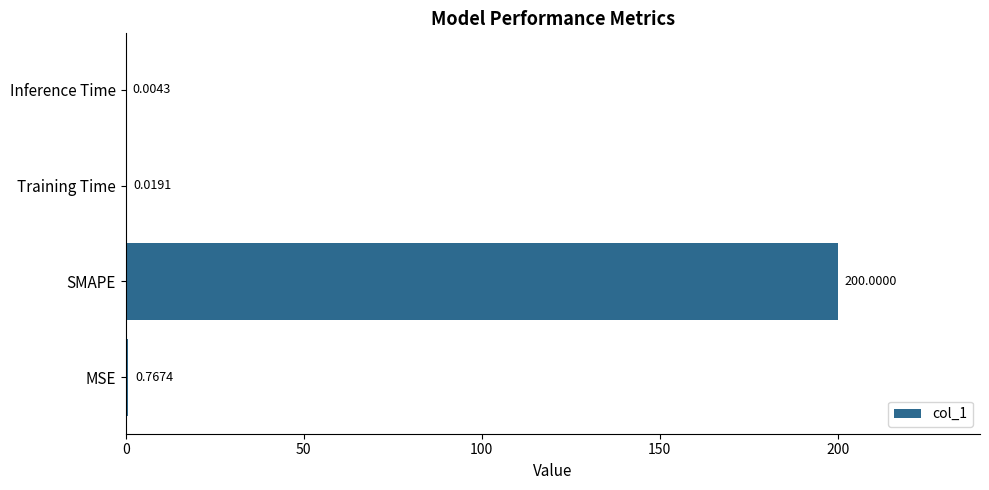

Where is the data nearest to the value 100?

MSE